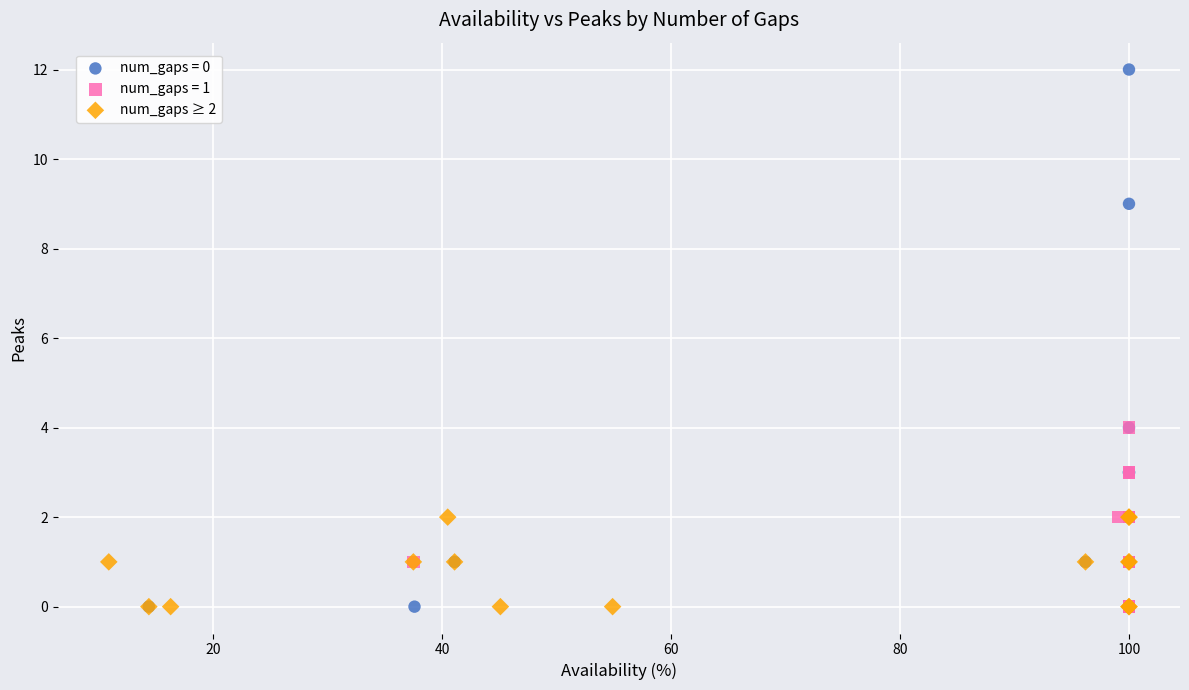

Which series has the largest Y range (max minus min)?

num_gaps = 0